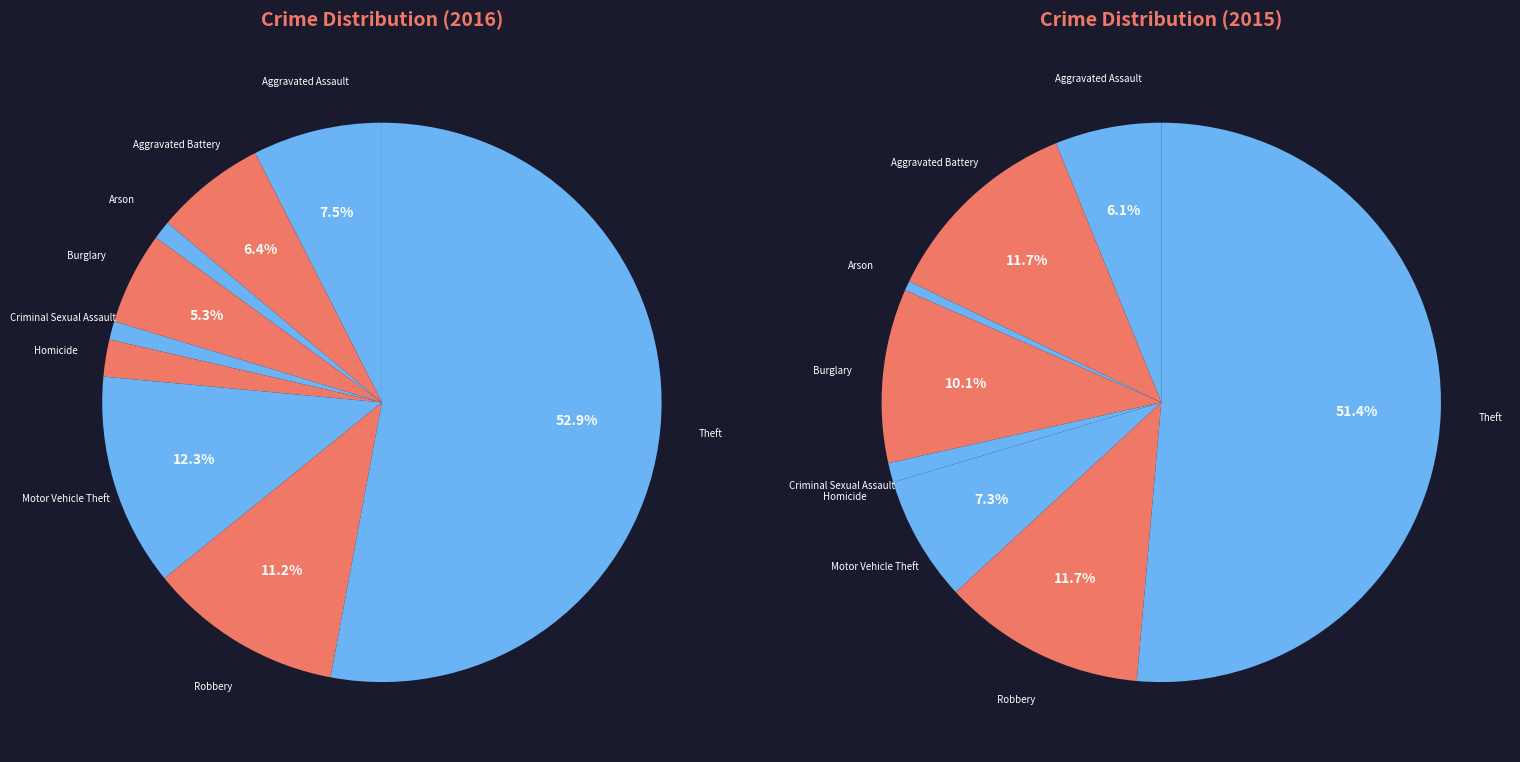

To the nearest percent, what percentage of the pie is Arson?

1%